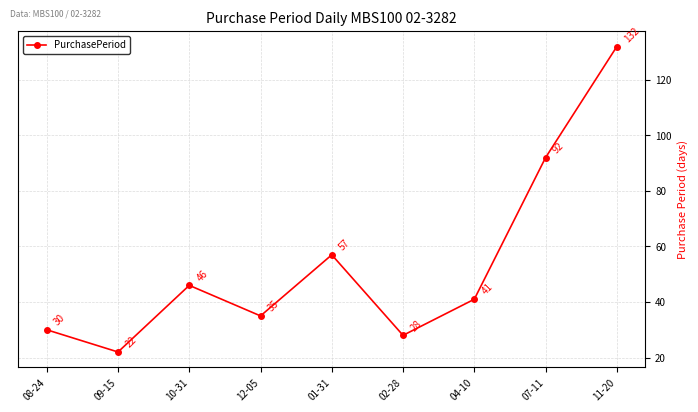

What is the change in value from 04-10 to 07-11?

+51